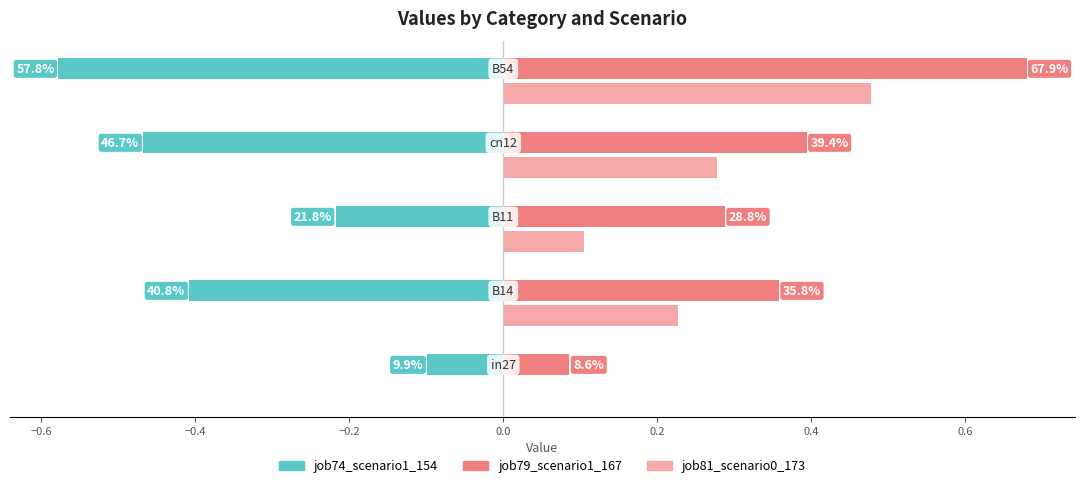

What is the difference between the maximum and minimum values in the job79_scenario1_167 series?

0.6